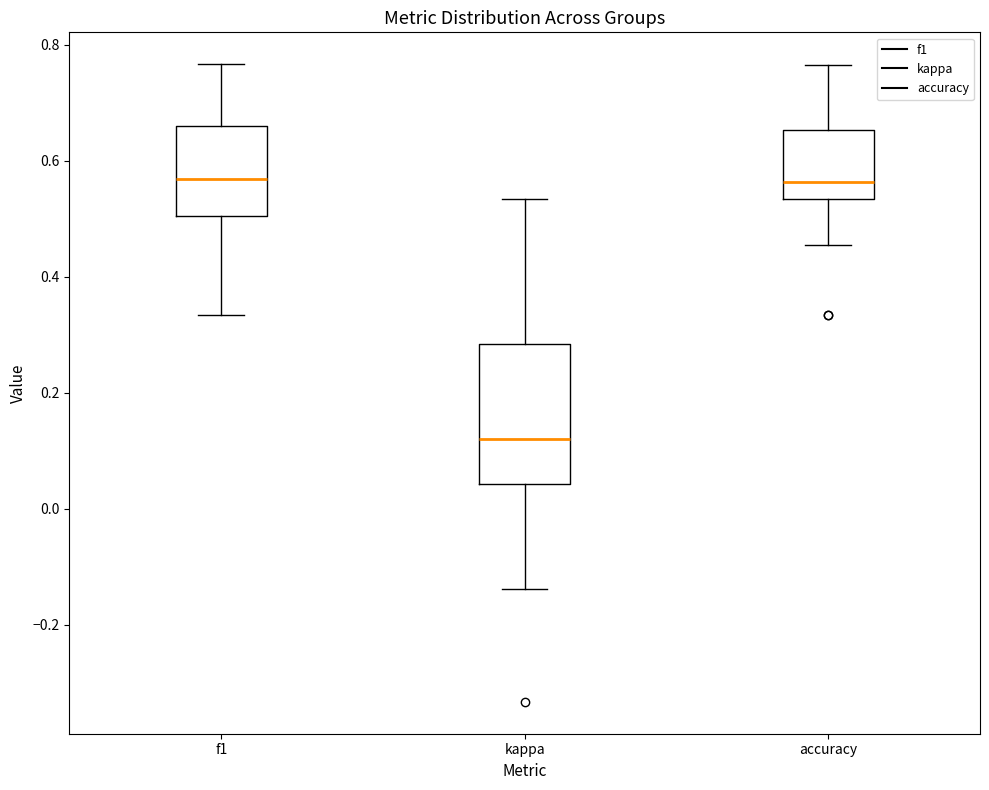

Reading left to right, transcribe this box plot: for each box, give where its median line is, the range the box spans, and where its two whiskers end, as read against the y-axis. The values are not printed on the chart, so give them approximately, as read against the axis.

f1: median 0.56, box 0.50 to 0.66, whiskers 0.34 to 0.76
kappa: median 0.12, box 0.04 to 0.28, whiskers -0.14 to 0.54
accuracy: median 0.56, box 0.54 to 0.66, whiskers 0.46 to 0.76